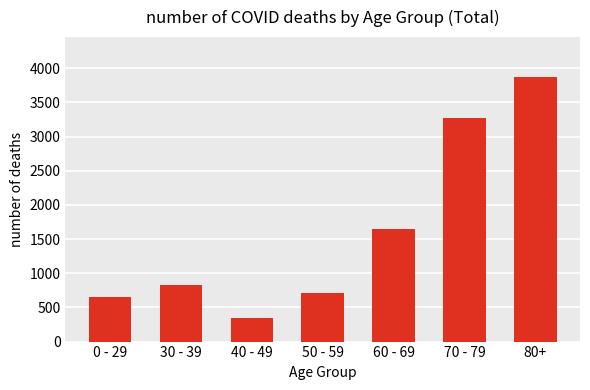

What is the sum of the values at 40 - 49 and 60 - 69?

2001